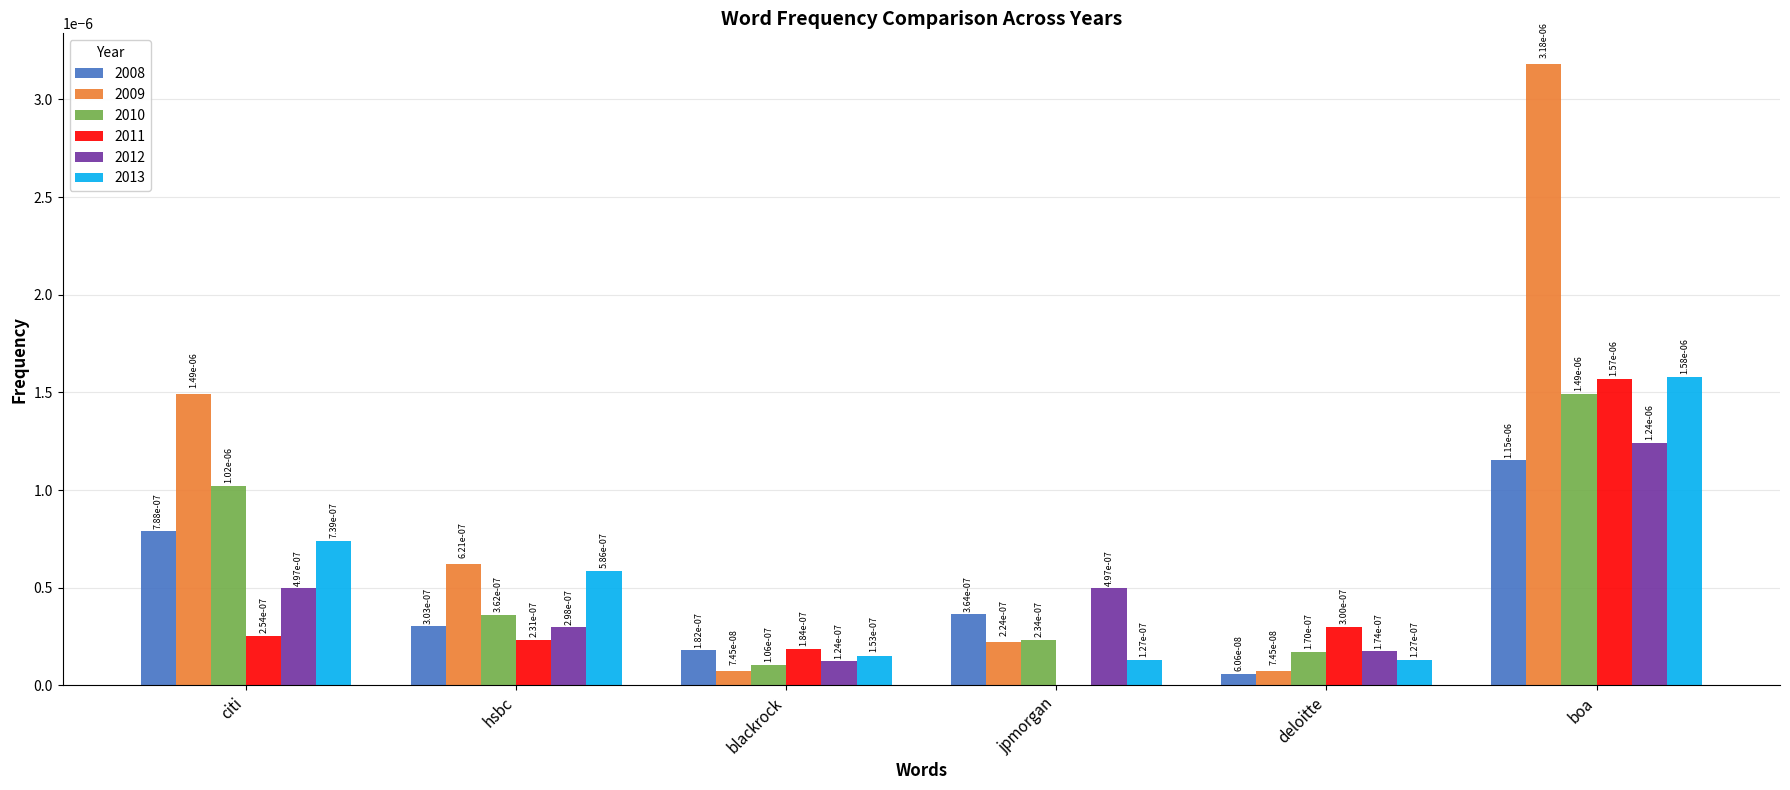

The value of 2009 at boa is 0.0. True or false?

True